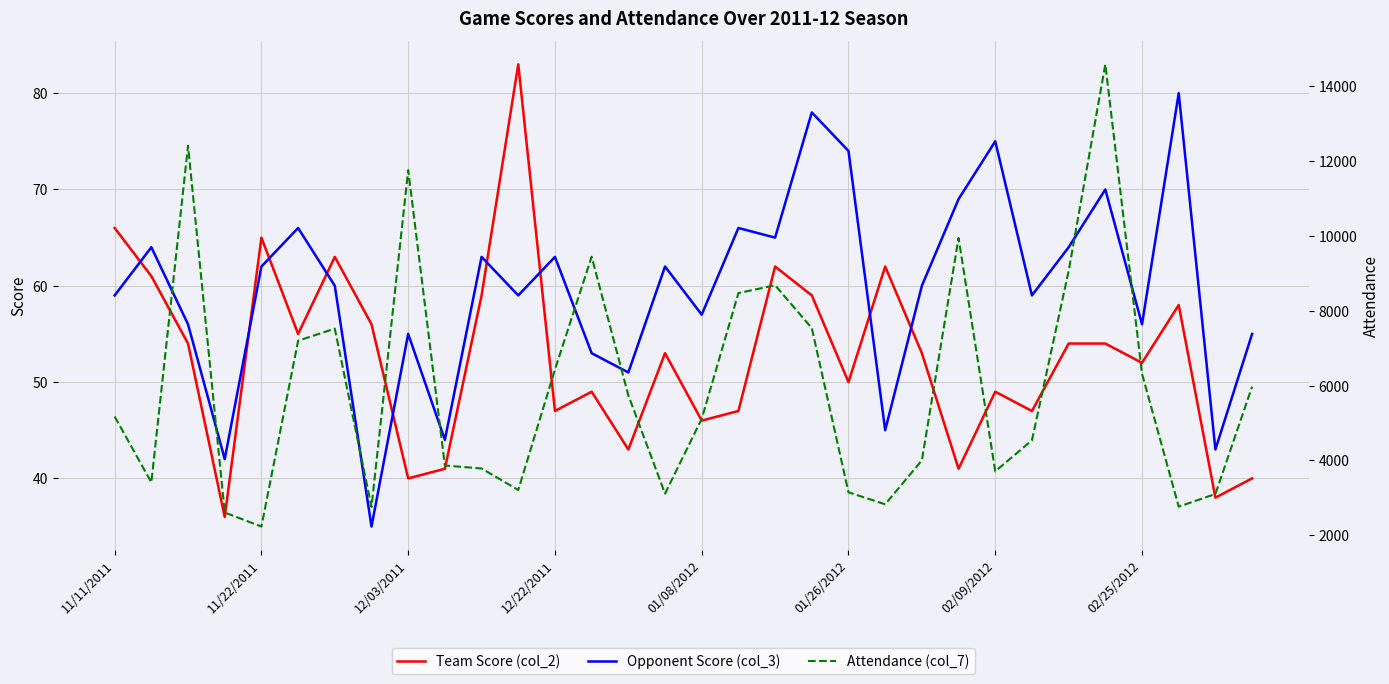

What is the highest value of the Team Score (col_2) series?

83